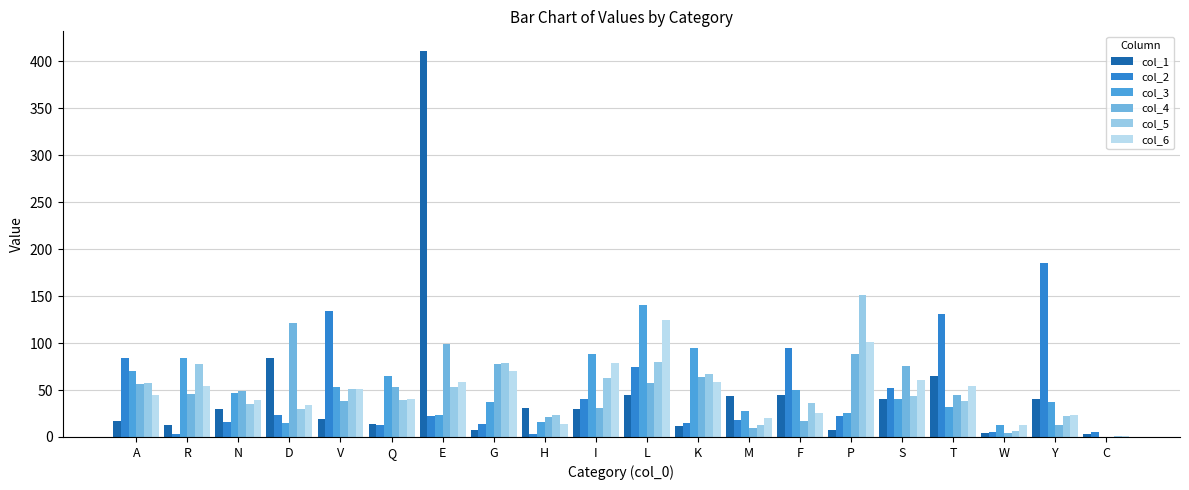

Which category has the highest value in the col_5 series?

P